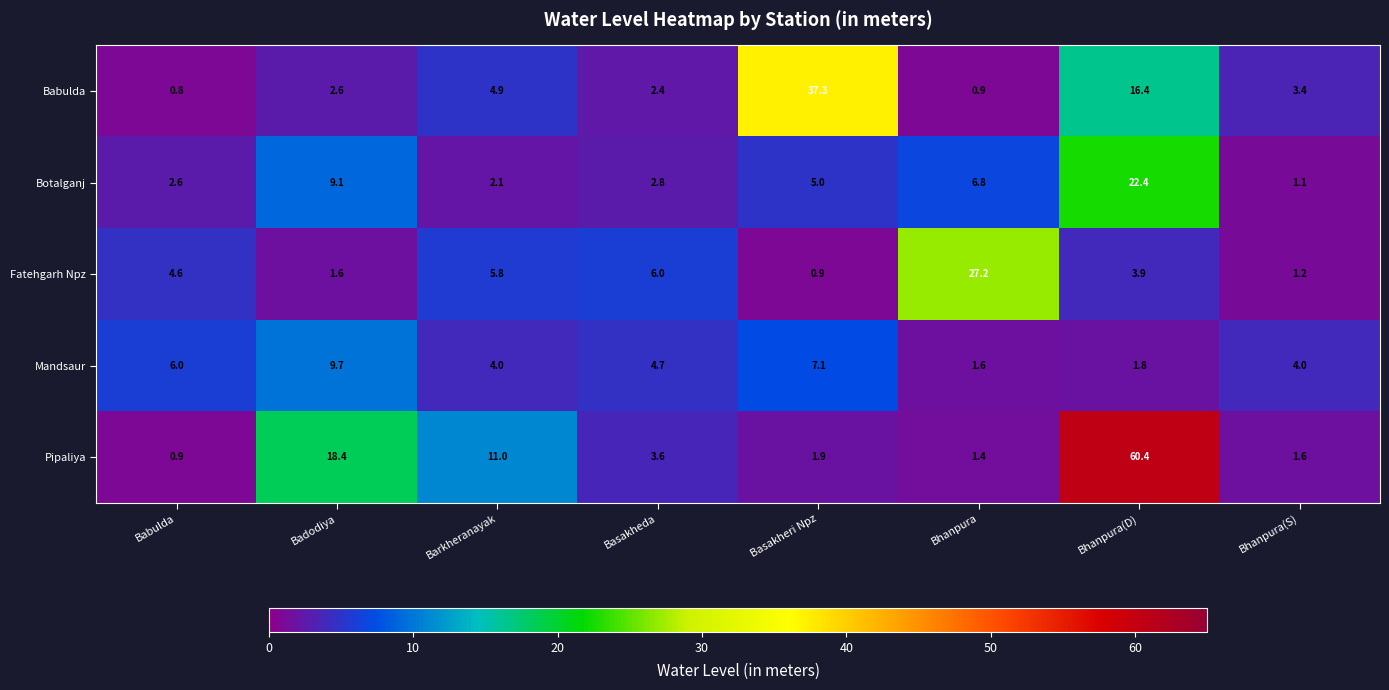

At how many categories does at least one series exceed 3?

8